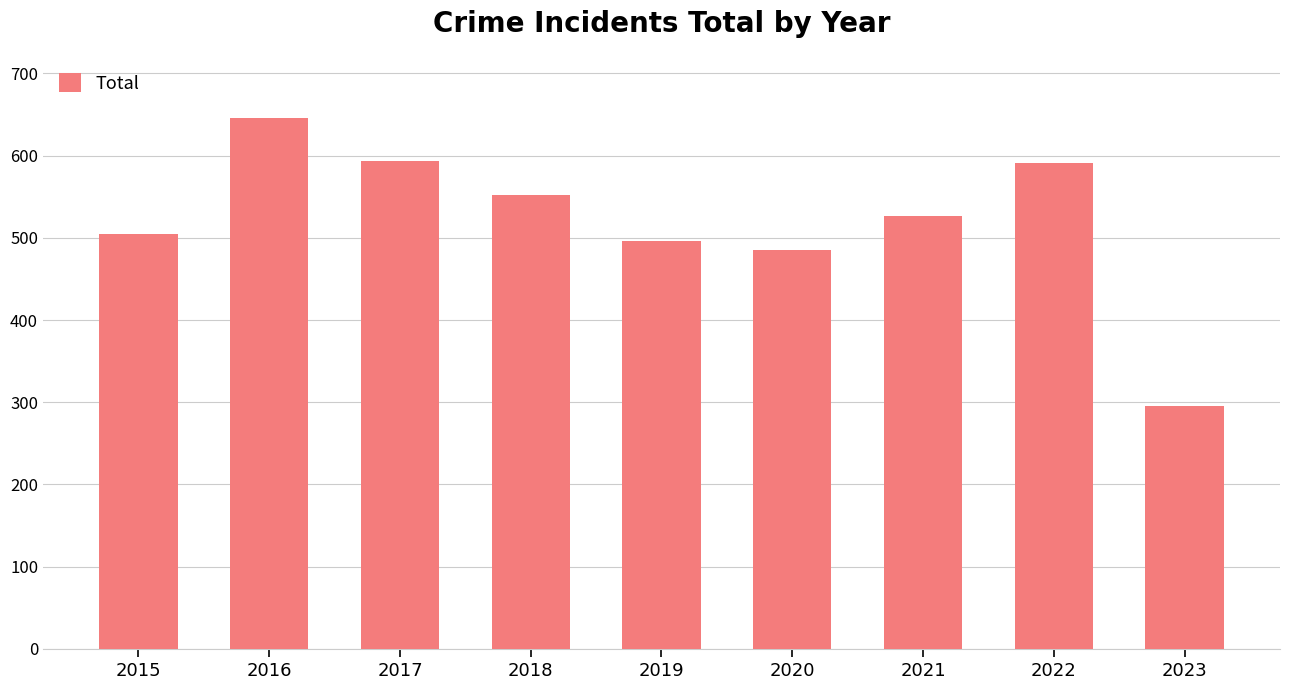

Which category has the lowest value across all series?

2023